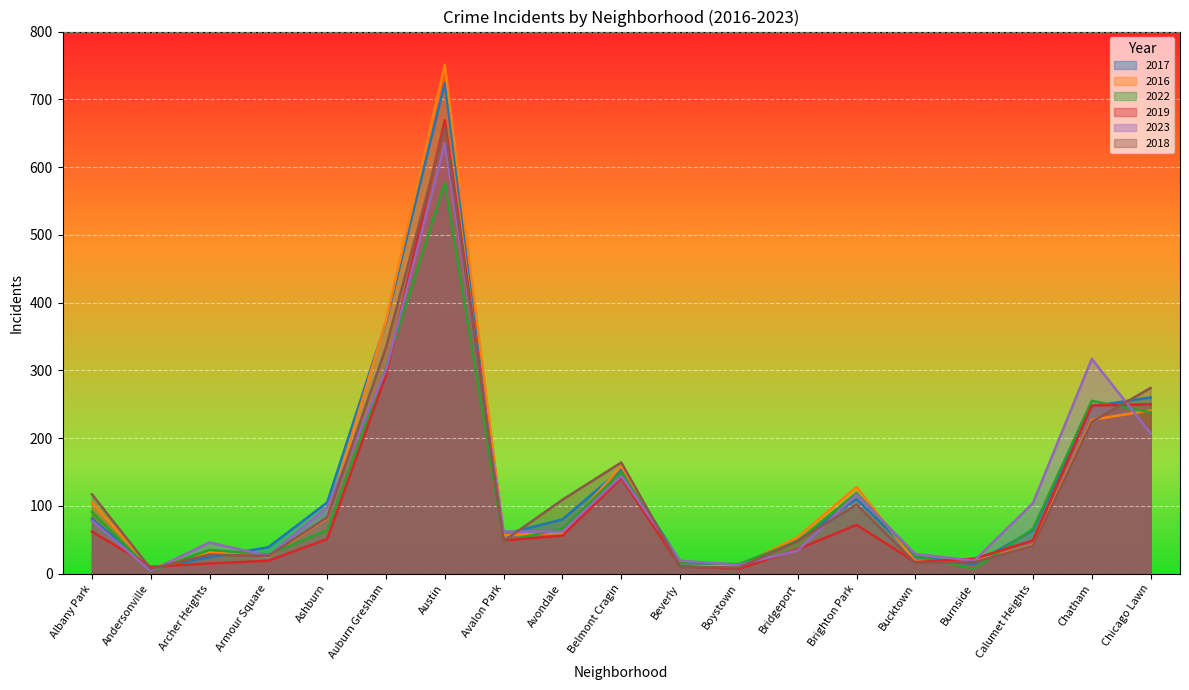

The value of 2023 at Brighton Park is 117. True or false?

True